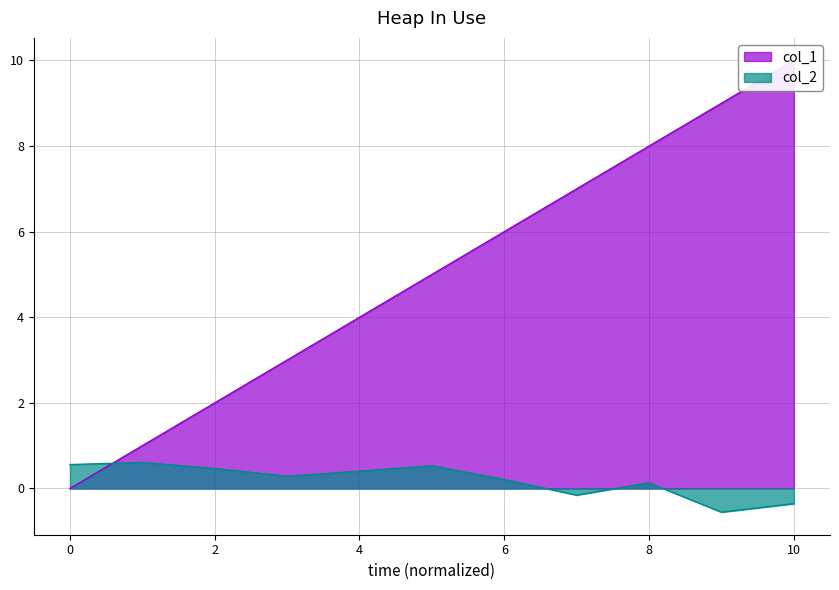

How many negative values does the col_2 series have?

3